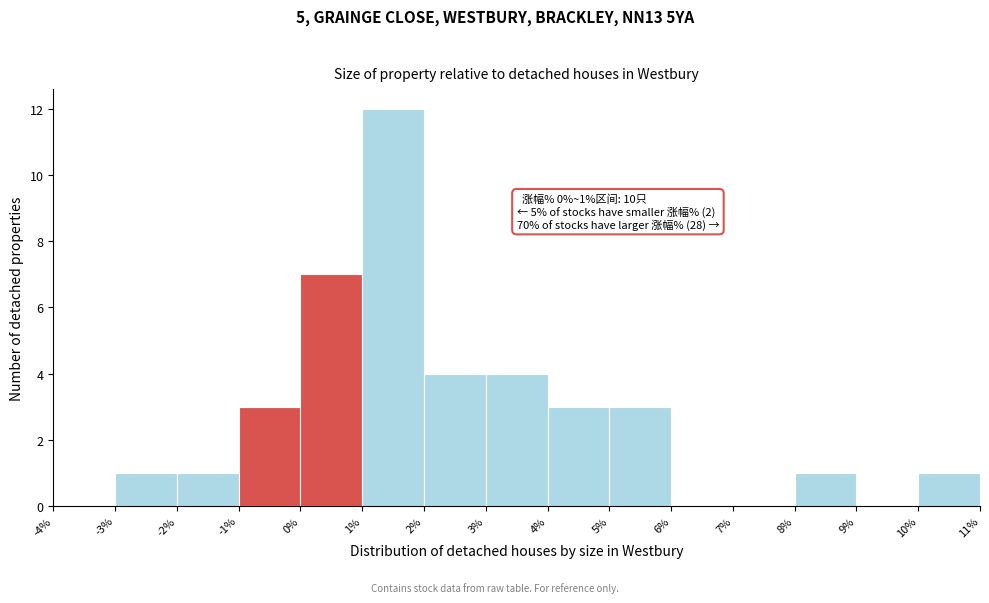

Over which range of the x-axis is the bar tallest?

1% to 2%